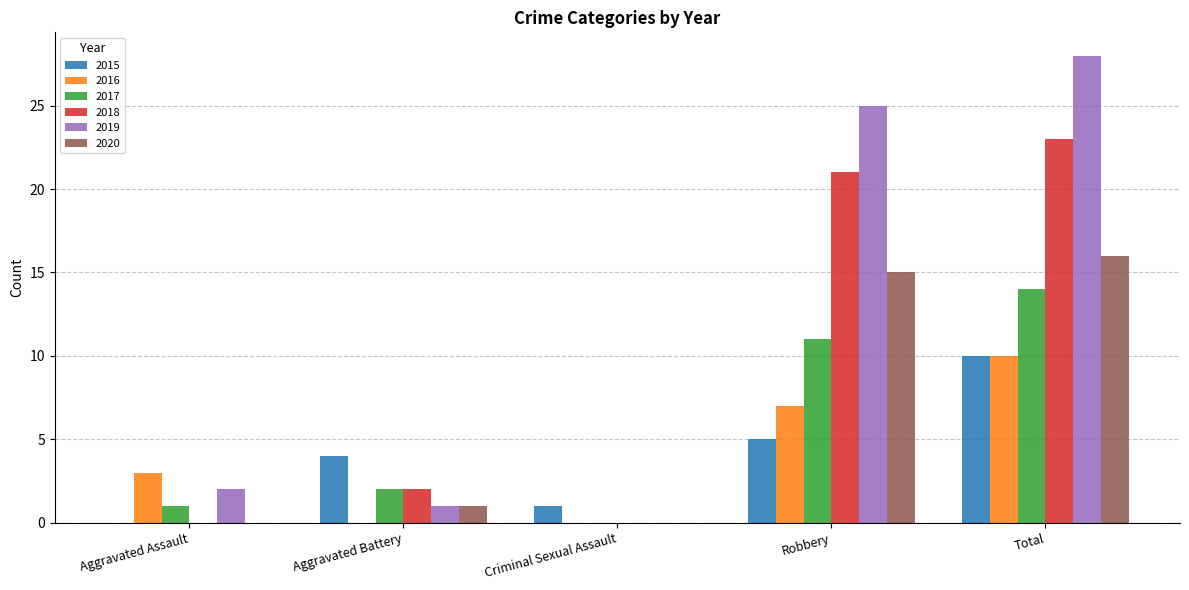

What is the total value across all series at Total?

101